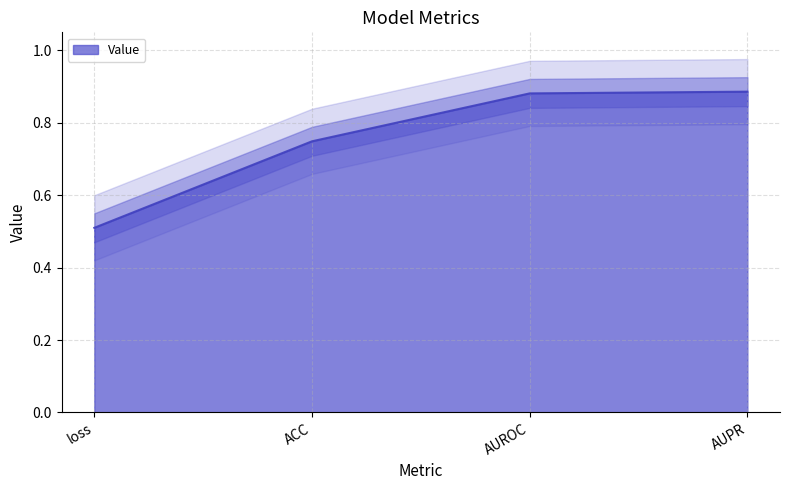

What is the sum of the values at ACC and AUPR?

1.6